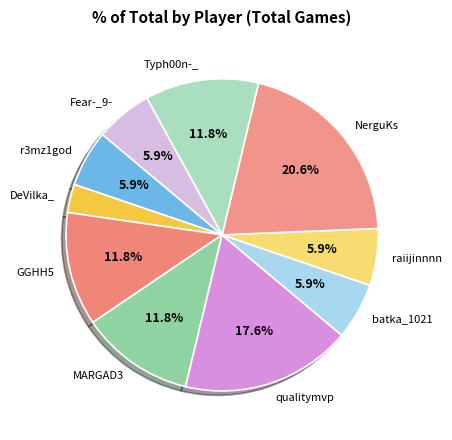

Does any single category account for the majority?

No